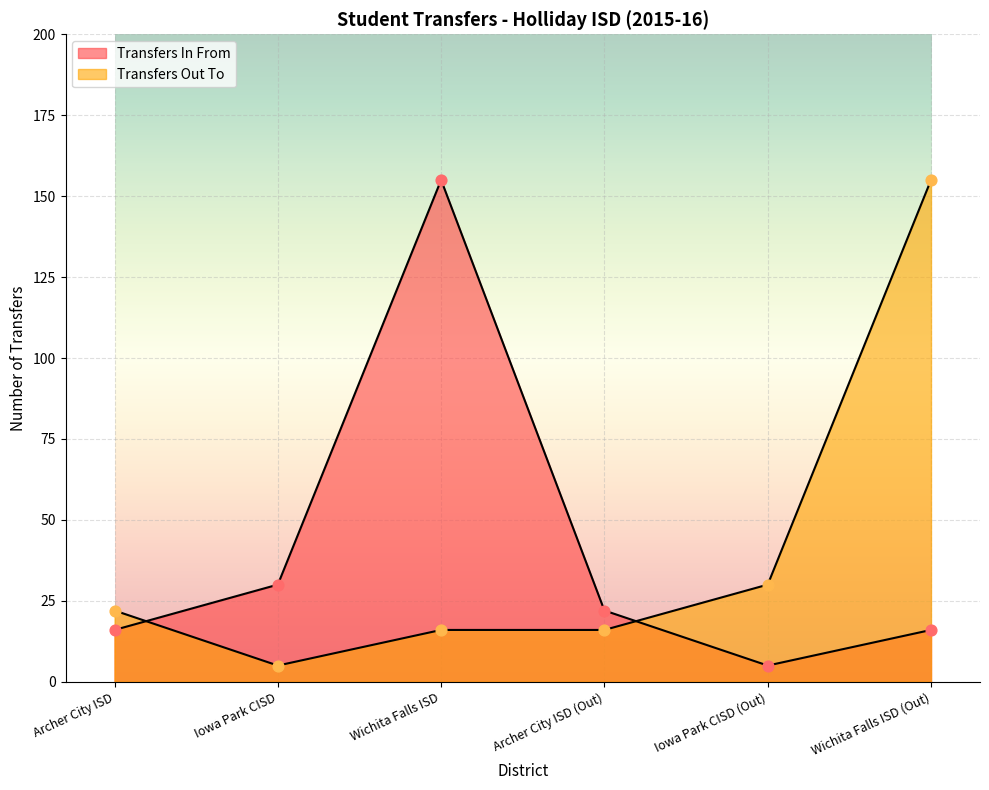

Which series has the widest spread of Y values?

Transfers In From